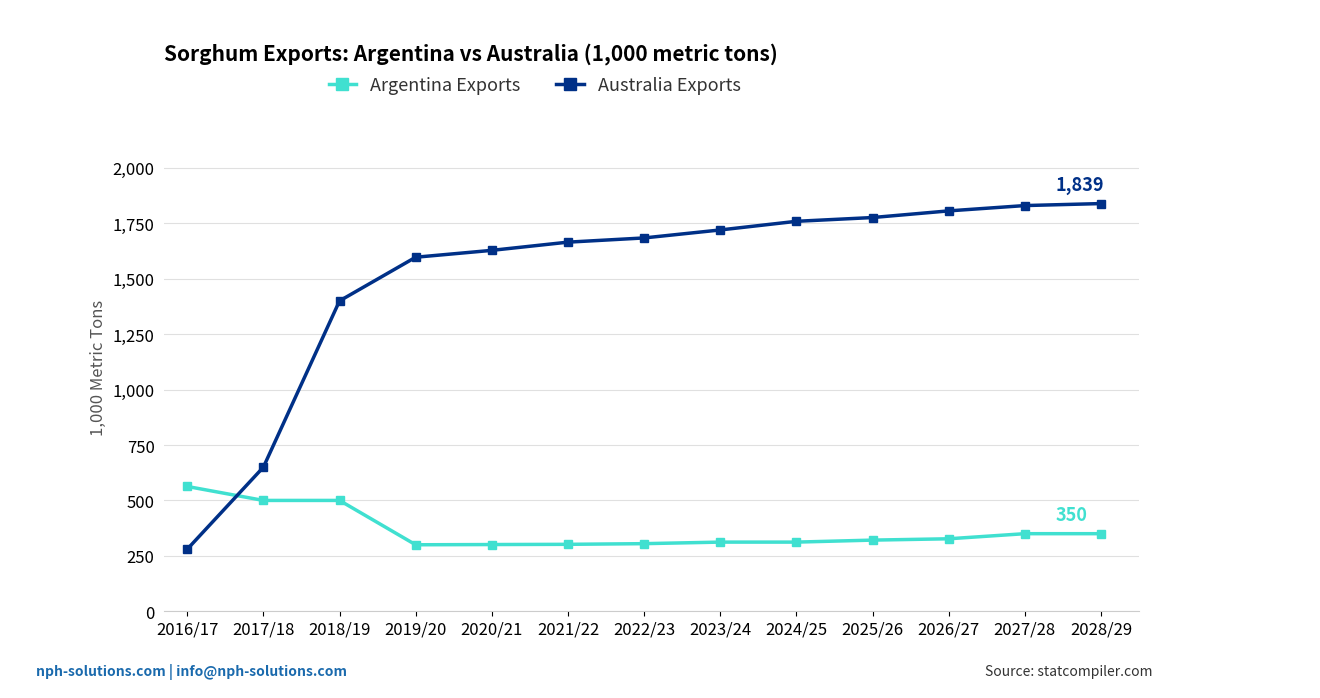

Between which two adjacent categories do Argentina Exports and Australia Exports first intersect?

2016/17 and 2017/18